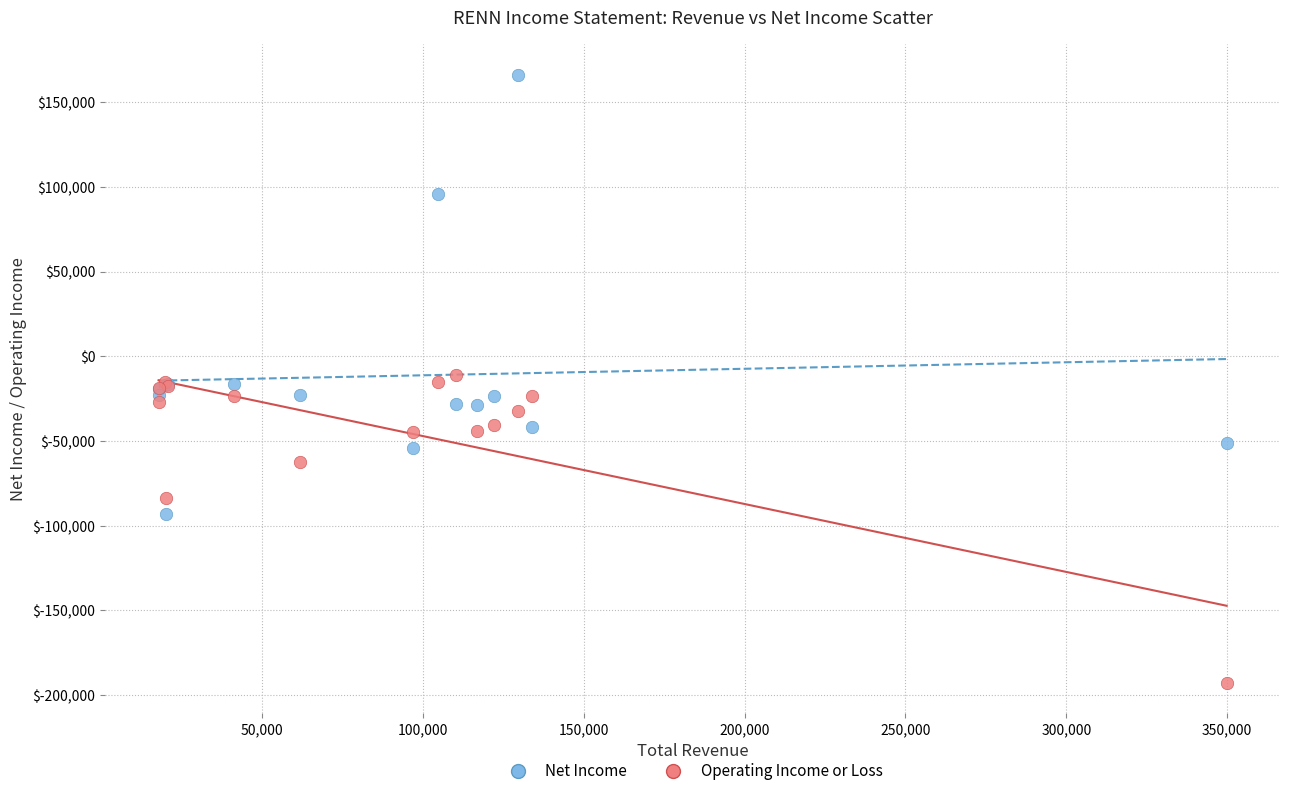

In the Net Income series, what Y value is closest to 36400?

-16200